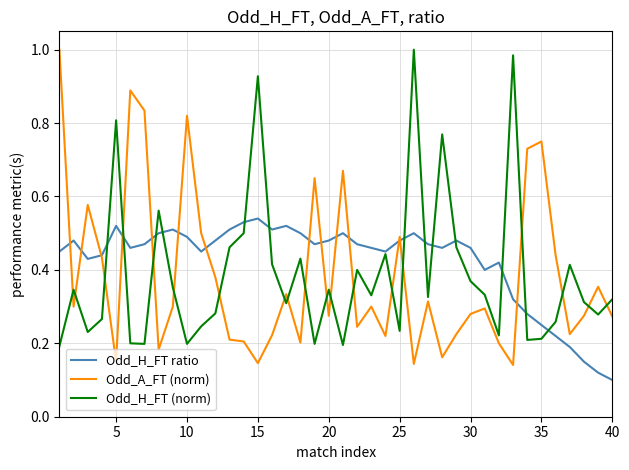

Which series ends up on top after the final intersection of Odd_H_FT (norm) and Odd_A_FT (norm)?

Odd_H_FT (norm)